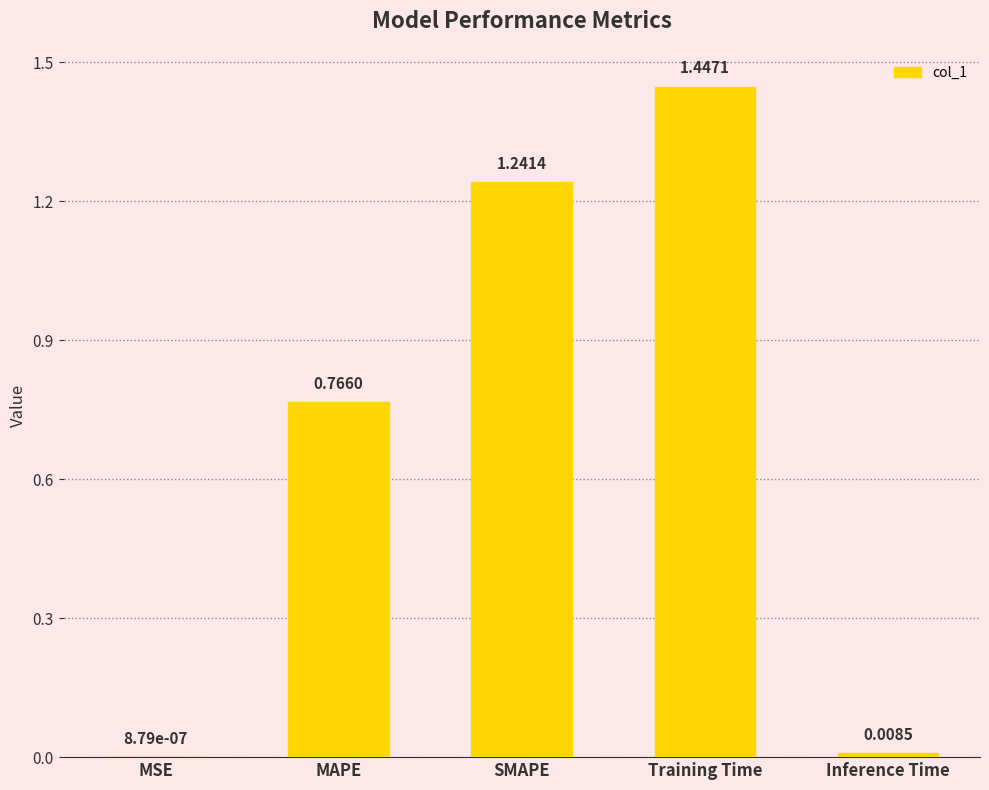

At which label is the value closest to 0?

MSE